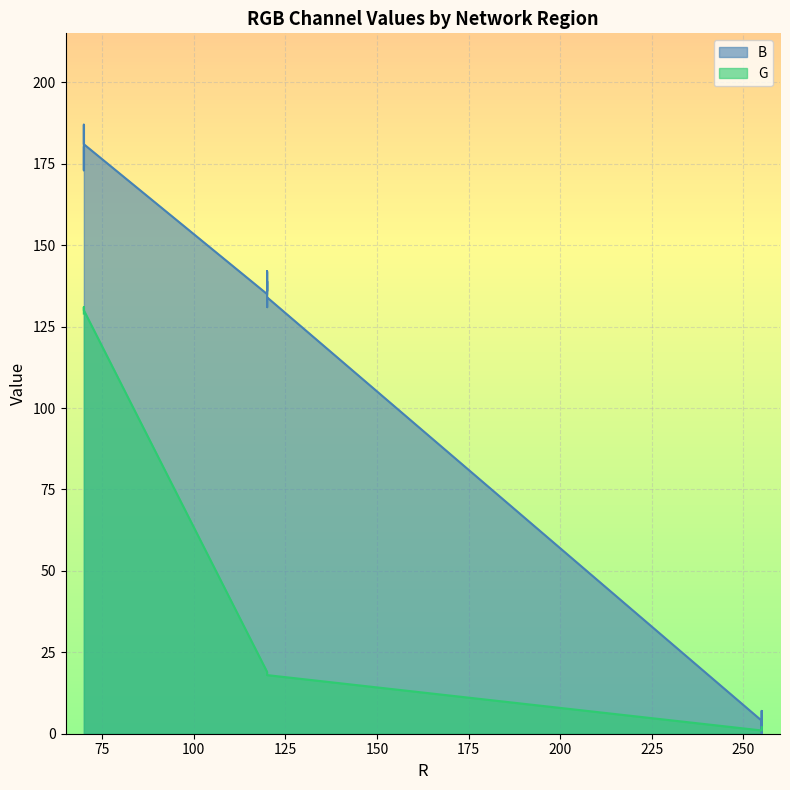

How many distinct data groups are displayed?

2